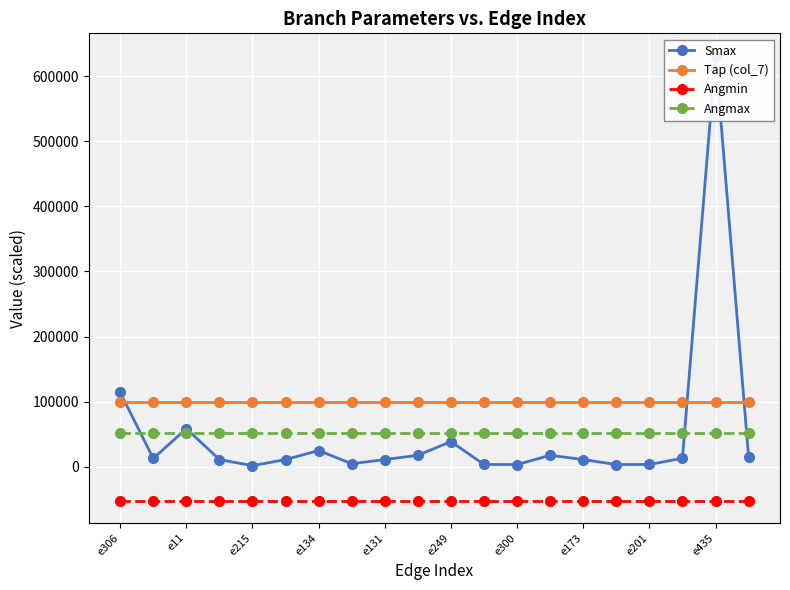

At 11, list the series in order from smallest to largest.

Angmin, Smax, Angmax, Tap (col_7)